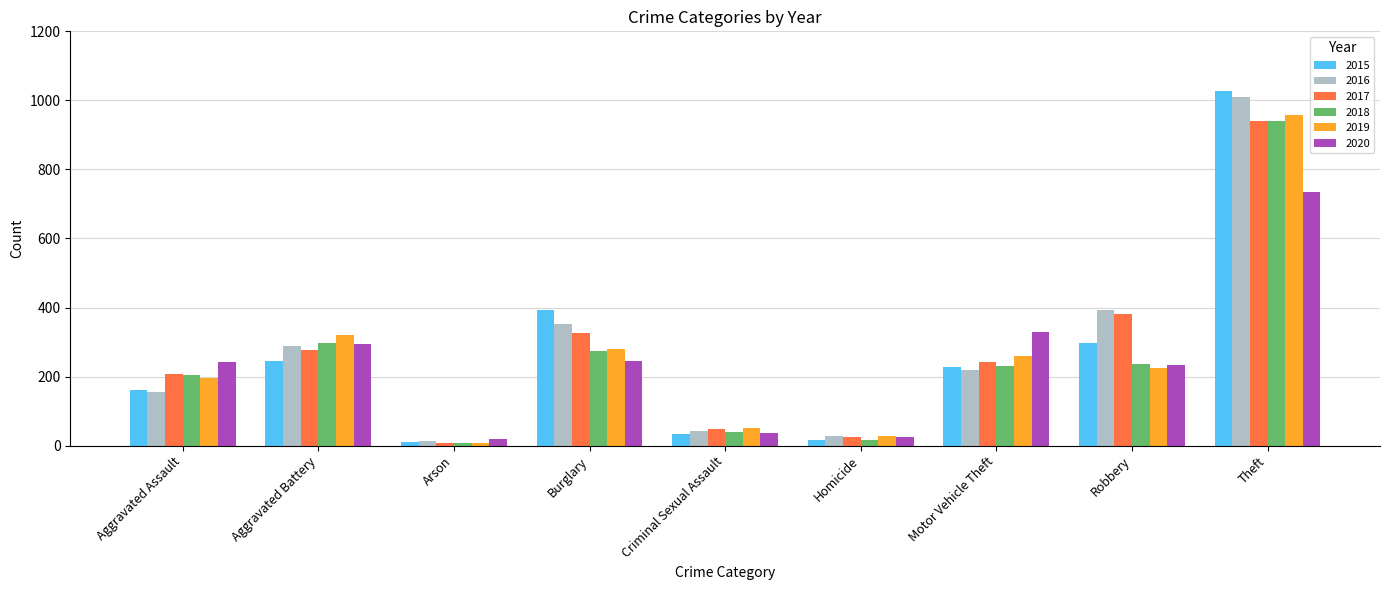

What is the total value across all series at Burglary?

1871